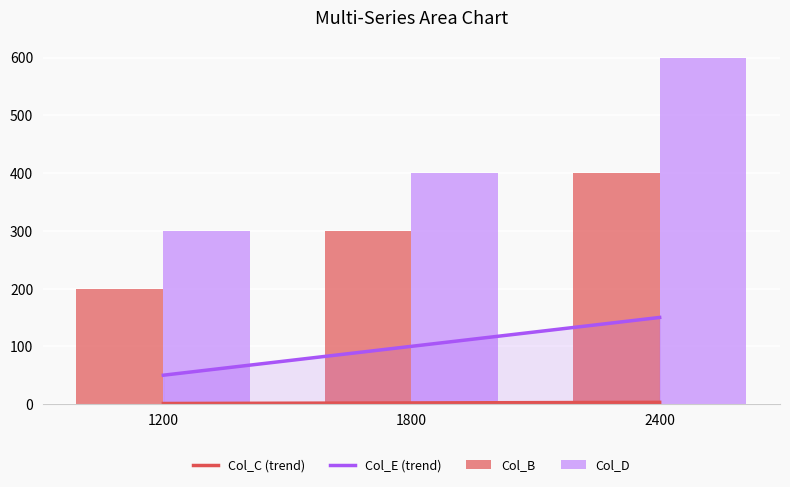

What are all the series names shown in the legend?

Col_C (trend), Col_E (trend), Col_B, Col_D